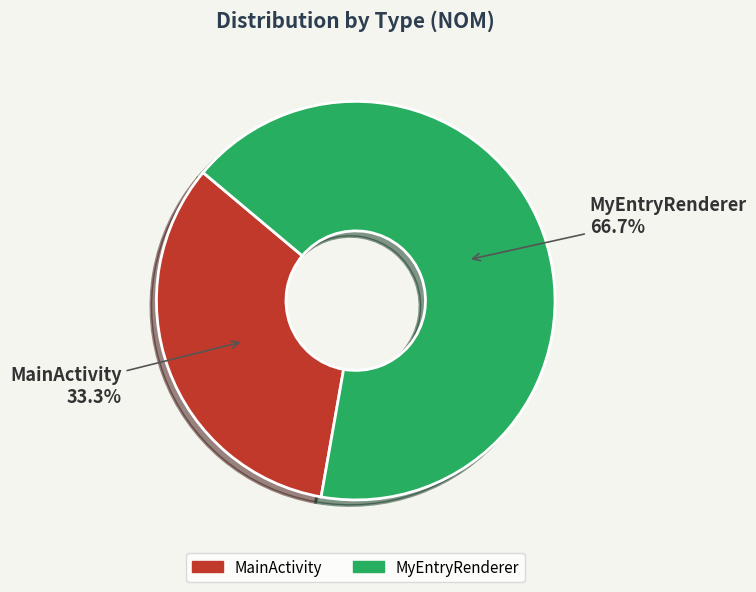

To the nearest percent, what percentage of the pie is MyEntryRenderer?

67%